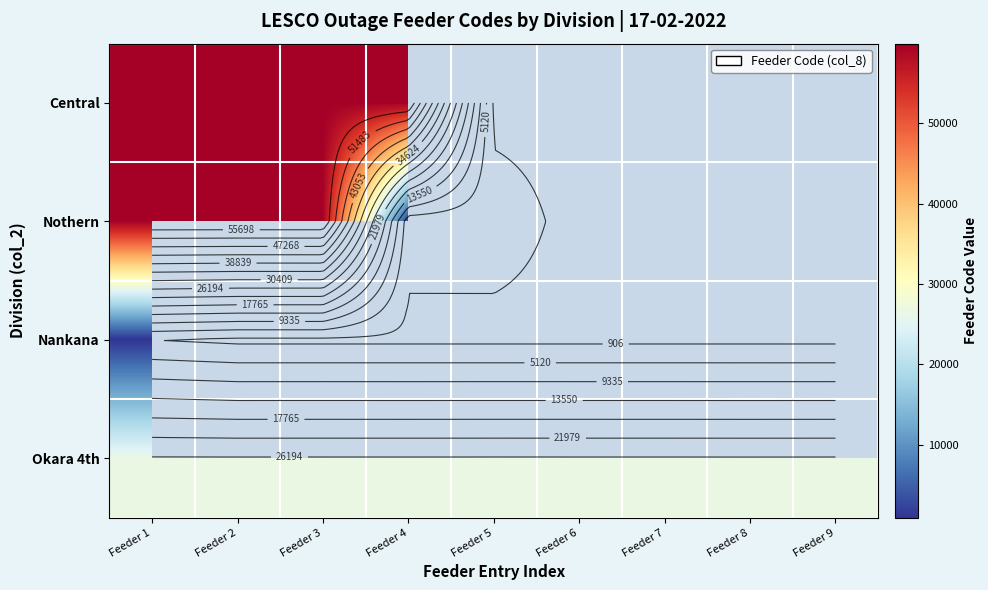

Which category has the lowest value across all series?

Feeder 1